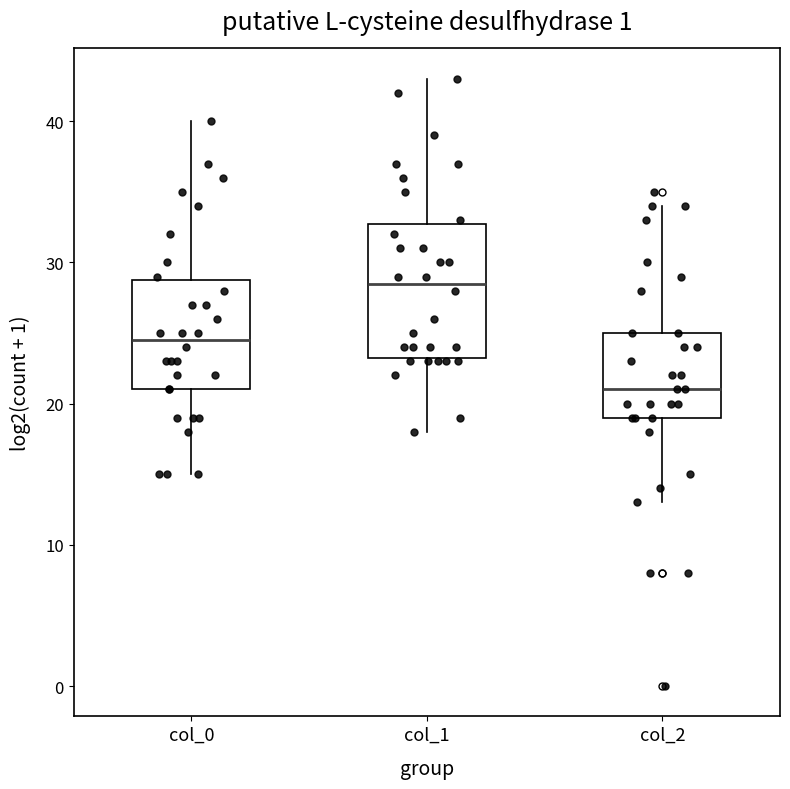

Where does the upper whisker of the box for col_1 end on the y-axis? The values are not printed on the chart, so give them approximately, as read against the axis.

43